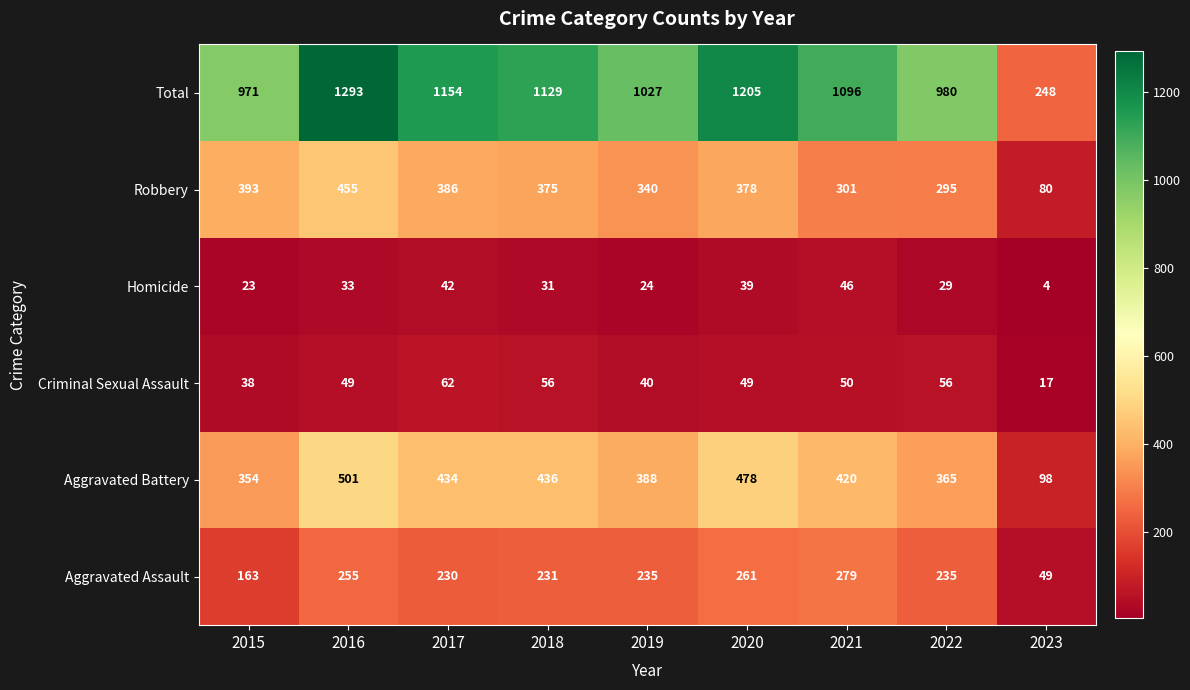

At how many categories does at least one series exceed 766?

8